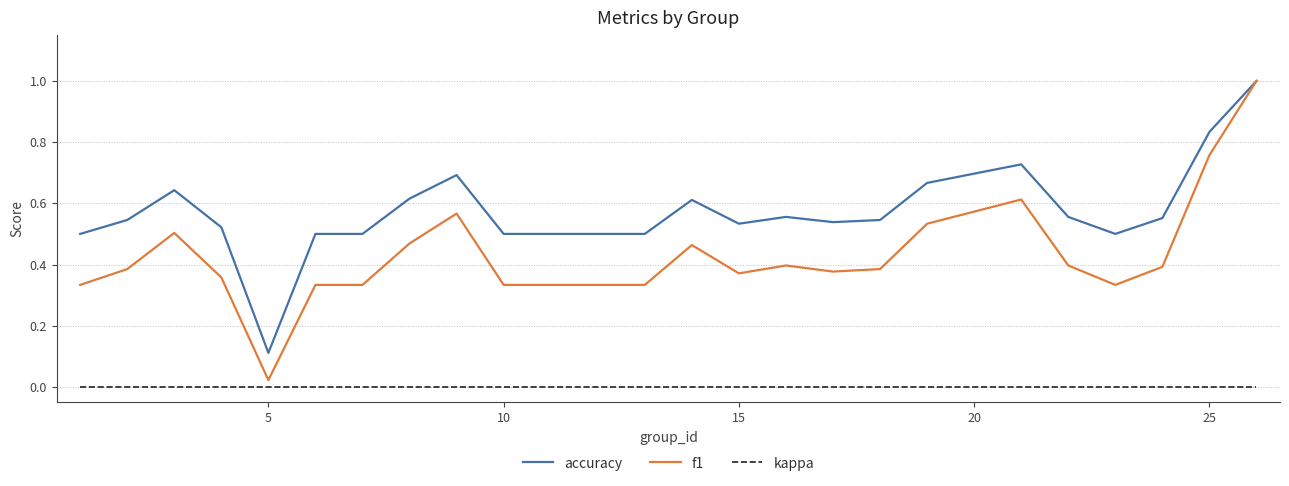

Which series has the largest total across all categories?

accuracy